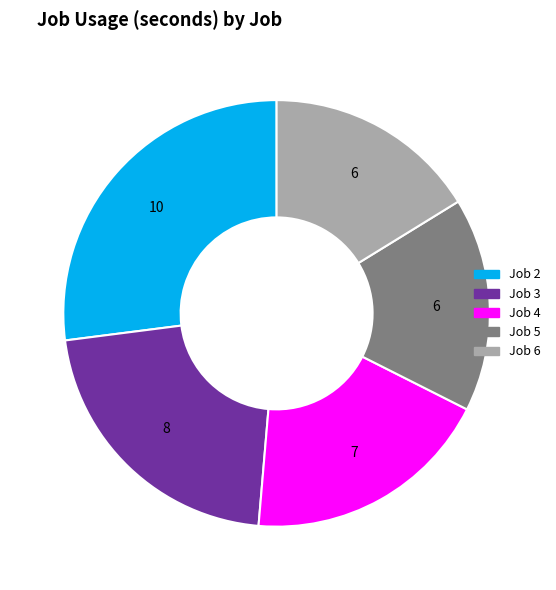

Does any single category account for the majority?

No